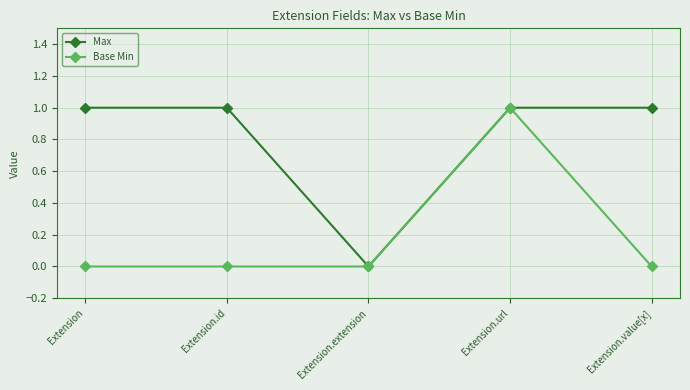

At which category does Max reach its first local valley?

Extension.extension